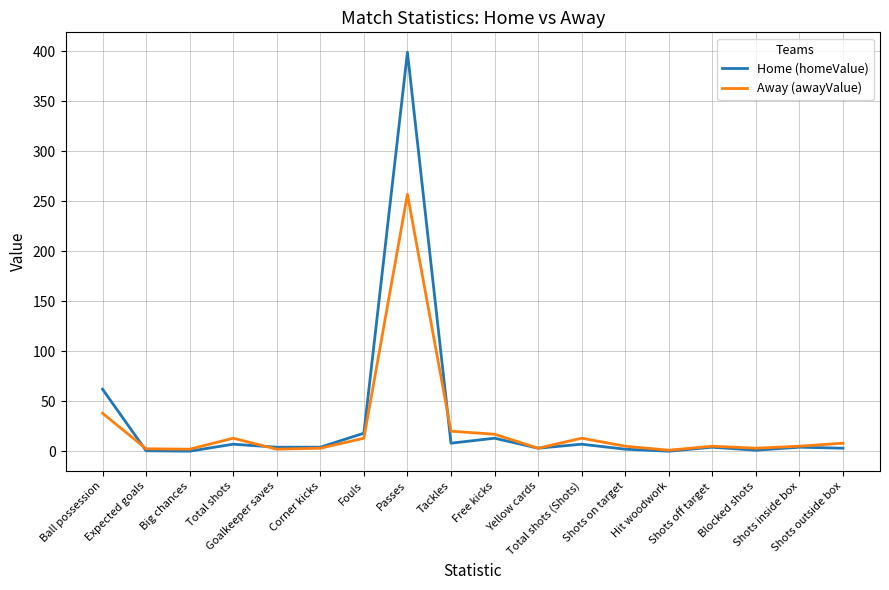

What is the greatest value displayed?

399.0